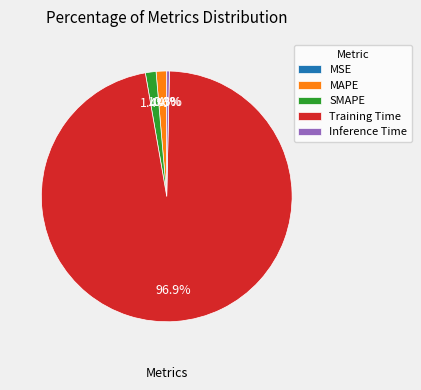

What portion of the pie excludes SMAPE?

98.6%